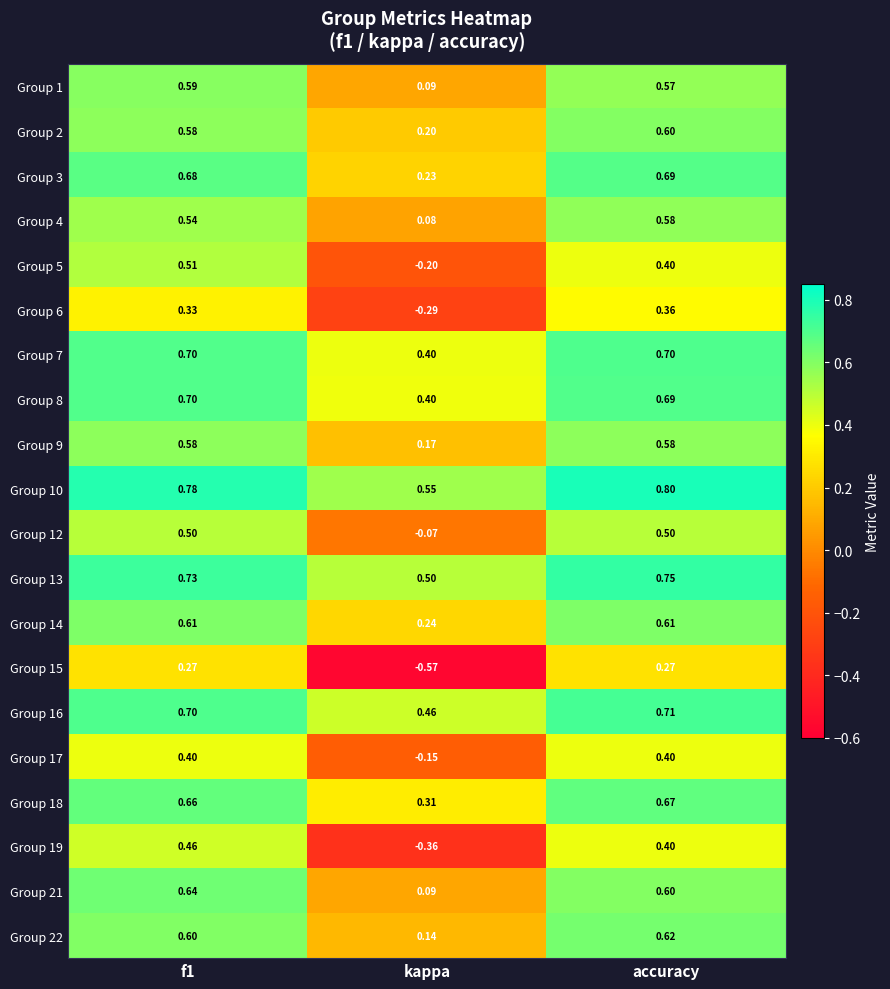

At which label does Group 8 reach its minimum?

kappa